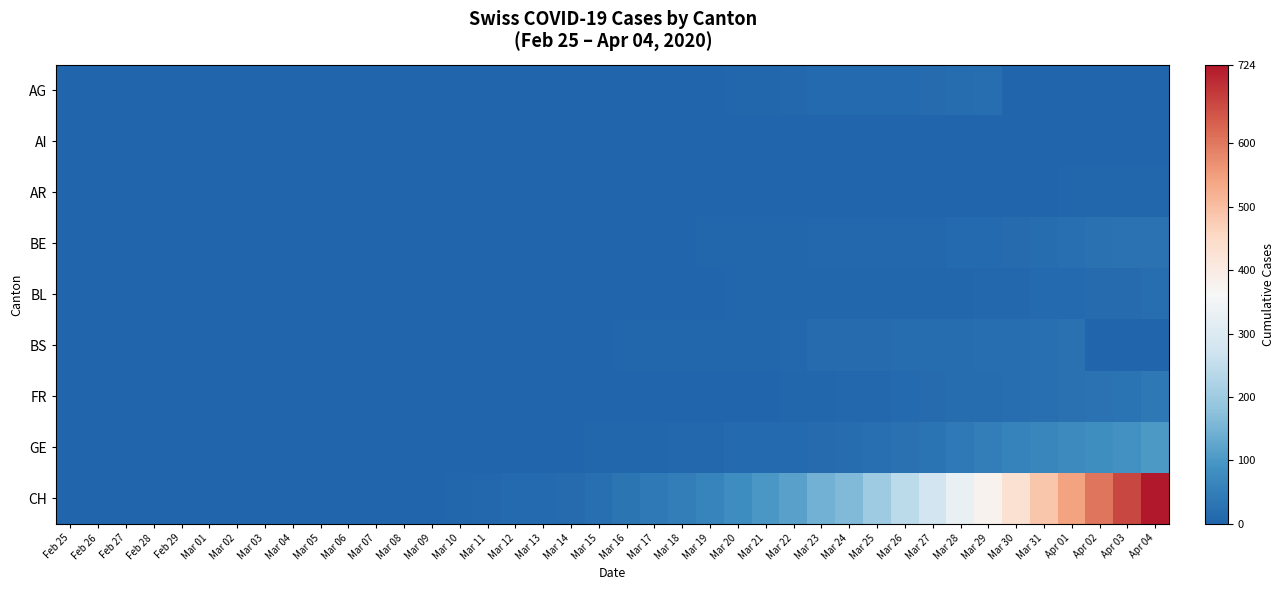

Reading right to left, extract all data points from this chart.

AG: Apr 04=0	Apr 03=0	Apr 02=0	Apr 01=0	Mar 31=0	Mar 30=0	Mar 29=18	Mar 28=15	Mar 27=14	Mar 26=11	Mar 25=11	Mar 24=11	Mar 23=9	Mar 22=8	Mar 21=5	Mar 20=3	Mar 19=2	Mar 18=2	Mar 17=2	Mar 16=1	Mar 15=1	Mar 14=1	Mar 13=1	Mar 12=0	Mar 11=0	Mar 10=0	Mar 09=0	Mar 08=0	Mar 07=0	Mar 06=0	Mar 05=0	Mar 04=0	Mar 03=0	Mar 02=0	Mar 01=0	Feb 29=0	Feb 28=0	Feb 27=0	Feb 26=0	Feb 25=0
AI: Apr 04=0	Apr 03=0	Apr 02=0	Apr 01=0	Mar 31=0	Mar 30=0	Mar 29=0	Mar 28=0	Mar 27=0	Mar 26=0	Mar 25=0	Mar 24=0	Mar 23=0	Mar 22=0	Mar 21=0	Mar 20=0	Mar 19=0	Mar 18=0	Mar 17=0	Mar 16=0	Mar 15=0	Mar 14=0	Mar 13=0	Mar 12=0	Mar 11=0	Mar 10=0	Mar 09=0	Mar 08=0	Mar 07=0	Mar 06=0	Mar 05=0	Mar 04=0	Mar 03=0	Mar 02=0	Mar 01=0	Feb 29=0	Feb 28=0	Feb 27=0	Feb 26=0	Feb 25=0
AR: Apr 04=3	Apr 03=3	Apr 02=3	Apr 01=3	Mar 31=2	Mar 30=2	Mar 29=2	Mar 28=2	Mar 27=2	Mar 26=2	Mar 25=2	Mar 24=2	Mar 23=1	Mar 22=1	Mar 21=1	Mar 20=0	Mar 19=0	Mar 18=0	Mar 17=0	Mar 16=0	Mar 15=0	Mar 14=0	Mar 13=0	Mar 12=0	Mar 11=0	Mar 10=0	Mar 09=0	Mar 08=0	Mar 07=0	Mar 06=0	Mar 05=0	Mar 04=0	Mar 03=0	Mar 02=0	Mar 01=0	Feb 29=0	Feb 28=0	Feb 27=0	Feb 26=0	Feb 25=0
BE: Apr 04=28	Apr 03=26	Apr 02=23	Apr 01=20	Mar 31=16	Mar 30=13	Mar 29=10	Mar 28=9	Mar 27=8	Mar 26=7	Mar 25=6	Mar 24=6	Mar 23=6	Mar 22=5	Mar 21=4	Mar 20=3	Mar 19=3	Mar 18=2	Mar 17=1	Mar 16=1	Mar 15=1	Mar 14=1	Mar 13=1	Mar 12=1	Mar 11=0	Mar 10=0	Mar 09=0	Mar 08=0	Mar 07=0	Mar 06=0	Mar 05=0	Mar 04=0	Mar 03=0	Mar 02=0	Mar 01=0	Feb 29=0	Feb 28=0	Feb 27=0	Feb 26=0	Feb 25=0
BL: Apr 04=19	Apr 03=14	Apr 02=12	Apr 01=11	Mar 31=10	Mar 30=7	Mar 29=6	Mar 28=5	Mar 27=5	Mar 26=5	Mar 25=5	Mar 24=4	Mar 23=3	Mar 22=3	Mar 21=3	Mar 20=3	Mar 19=2	Mar 18=2	Mar 17=2	Mar 16=2	Mar 15=2	Mar 14=2	Mar 13=2	Mar 12=2	Mar 11=2	Mar 10=1	Mar 09=1	Mar 08=1	Mar 07=0	Mar 06=0	Mar 05=0	Mar 04=0	Mar 03=0	Mar 02=0	Mar 01=0	Feb 29=0	Feb 28=0	Feb 27=0	Feb 26=0	Feb 25=0
BS: Apr 04=0	Apr 03=0	Apr 02=0	Apr 01=24	Mar 31=21	Mar 30=19	Mar 29=18	Mar 28=16	Mar 27=15	Mar 26=15	Mar 25=13	Mar 24=13	Mar 23=12	Mar 22=8	Mar 21=5	Mar 20=5	Mar 19=4	Mar 18=4	Mar 17=4	Mar 16=4	Mar 15=1	Mar 14=1	Mar 13=1	Mar 12=1	Mar 11=0	Mar 10=0	Mar 09=0	Mar 08=0	Mar 07=0	Mar 06=0	Mar 05=0	Mar 04=0	Mar 03=0	Mar 02=0	Mar 01=0	Feb 29=0	Feb 28=0	Feb 27=0	Feb 26=0	Feb 25=0
FR: Apr 04=37	Apr 03=31	Apr 02=26	Apr 01=23	Mar 31=20	Mar 30=17	Mar 29=15	Mar 28=15	Mar 27=14	Mar 26=11	Mar 25=6	Mar 24=6	Mar 23=4	Mar 22=3	Mar 21=2	Mar 20=1	Mar 19=1	Mar 18=0	Mar 17=0	Mar 16=0	Mar 15=0	Mar 14=0	Mar 13=0	Mar 12=0	Mar 11=0	Mar 10=0	Mar 09=0	Mar 08=0	Mar 07=0	Mar 06=0	Mar 05=0	Mar 04=0	Mar 03=0	Mar 02=0	Mar 01=0	Feb 29=0	Feb 28=0	Feb 27=0	Feb 26=0	Feb 25=0
GE: Apr 04=102	Apr 03=89	Apr 02=83	Apr 01=75	Mar 31=67	Mar 30=57	Mar 29=49	Mar 28=40	Mar 27=31	Mar 26=25	Mar 25=22	Mar 24=15	Mar 23=14	Mar 22=10	Mar 21=9	Mar 20=9	Mar 19=7	Mar 18=6	Mar 17=5	Mar 16=4	Mar 15=4	Mar 14=2	Mar 13=2	Mar 12=2	Mar 11=1	Mar 10=1	Mar 09=0	Mar 08=0	Mar 07=0	Mar 06=0	Mar 05=0	Mar 04=0	Mar 03=0	Mar 02=0	Mar 01=0	Feb 29=0	Feb 28=0	Feb 27=0	Feb 26=0	Feb 25=0
CH: Apr 04=724	Apr 03=662	Apr 02=605	Apr 01=545	Mar 31=487	Mar 30=430	Mar 29=377	Mar 28=329	Mar 27=277	Mar 26=242	Mar 25=199	Mar 24=164	Mar 23=145	Mar 22=116	Mar 21=101	Mar 20=81	Mar 19=60	Mar 18=49	Mar 17=40	Mar 16=33	Mar 15=22	Mar 14=14	Mar 13=11	Mar 12=10	Mar 11=7	Mar 10=5	Mar 09=0	Mar 08=0	Mar 07=0	Mar 06=0	Mar 05=0	Mar 04=0	Mar 03=0	Mar 02=0	Mar 01=0	Feb 29=0	Feb 28=0	Feb 27=0	Feb 26=0	Feb 25=0